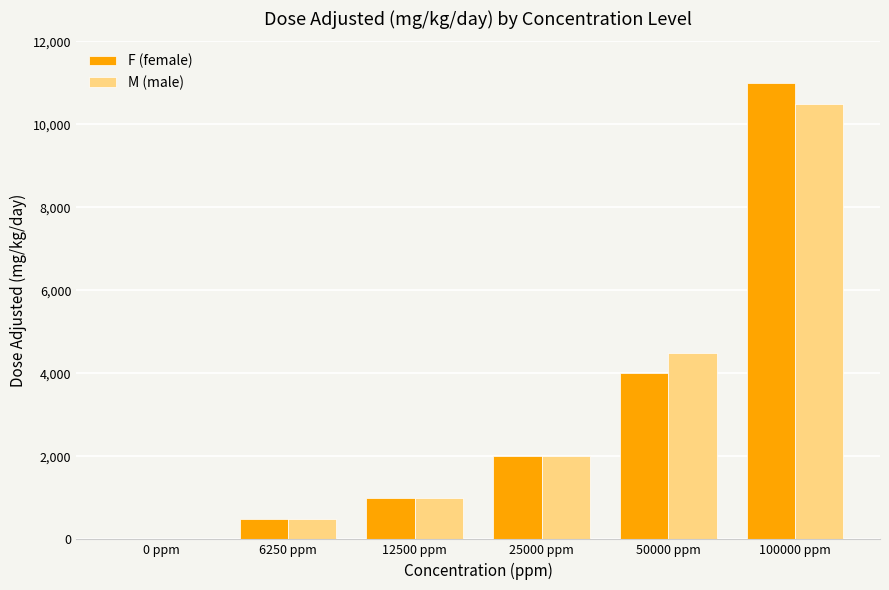

What is the maximum value for M (male)?

10500